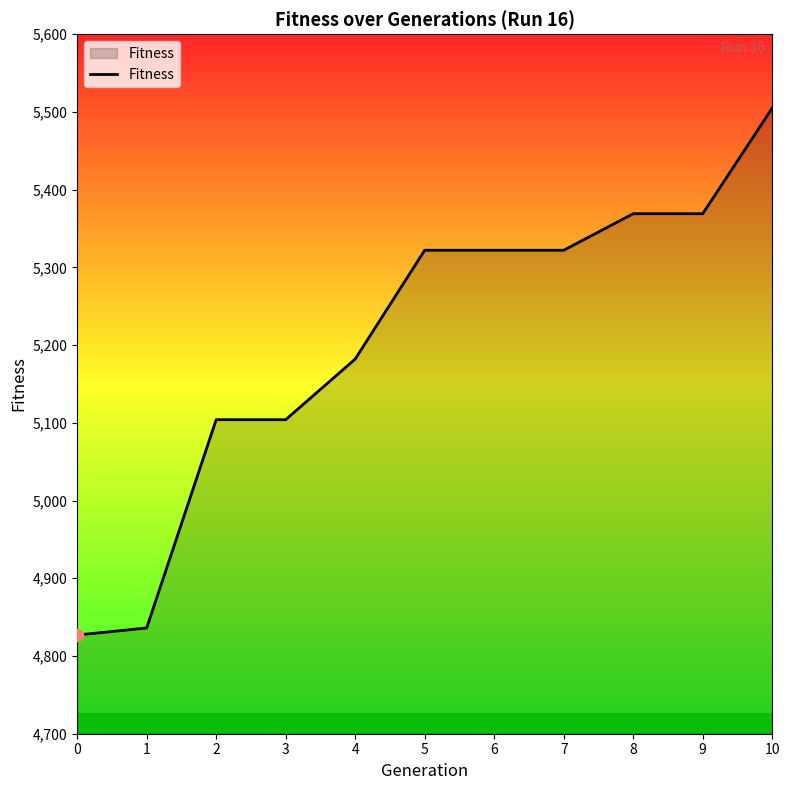

What is the change in value from 0 to 9?

+542